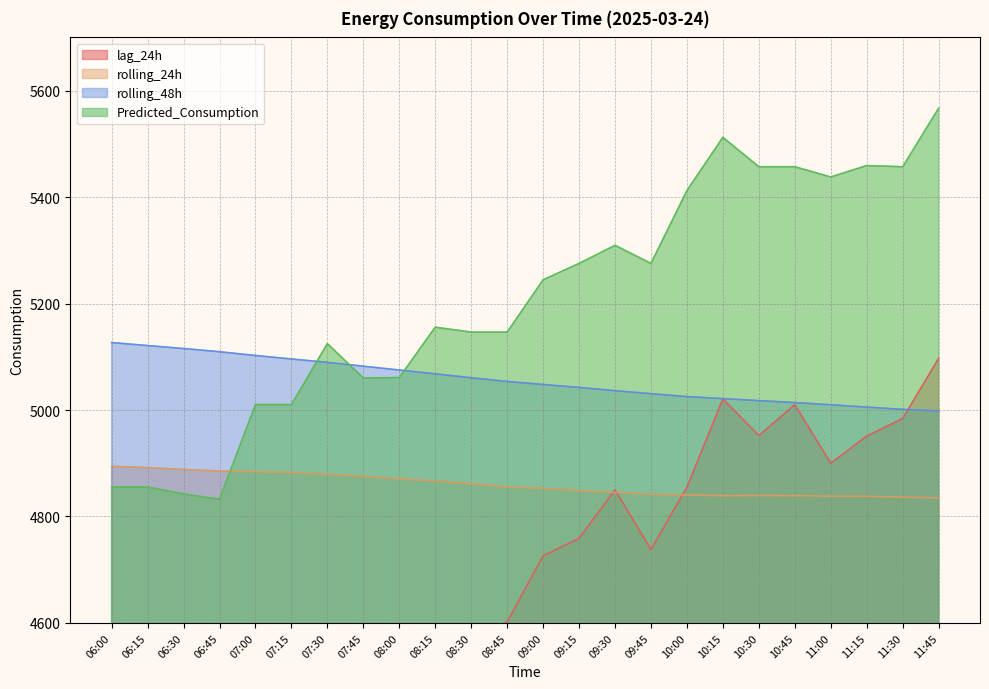

What is the minimum value for rolling_24h?

4835.0